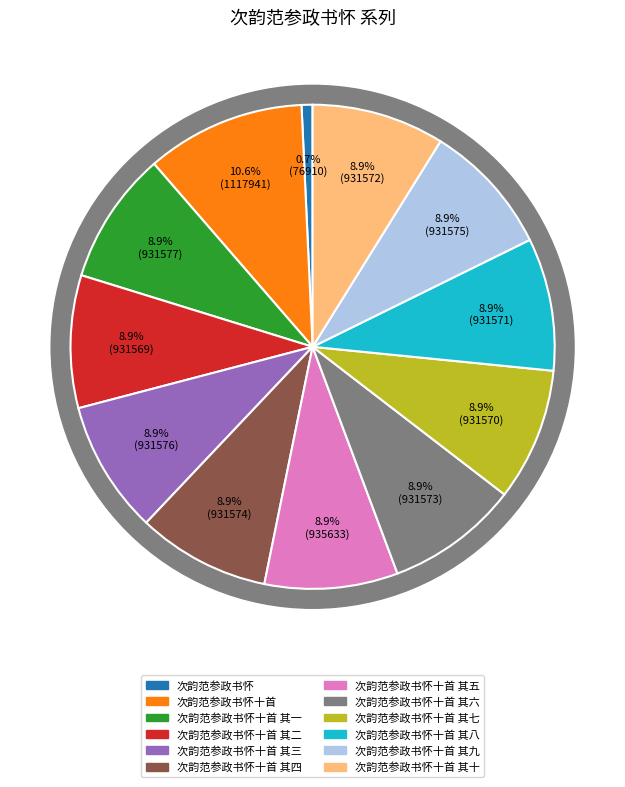

What is the ratio of the value at 次韵范参政书怀十首 to the value at 次韵范参政书怀?

14.5